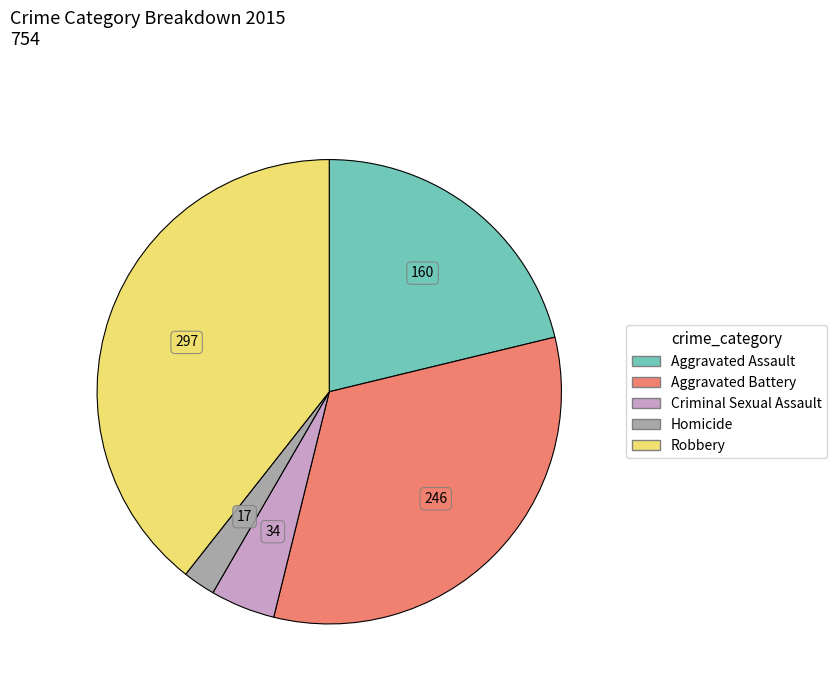

True or false: Aggravated Battery accounts for 26% of the total.

False